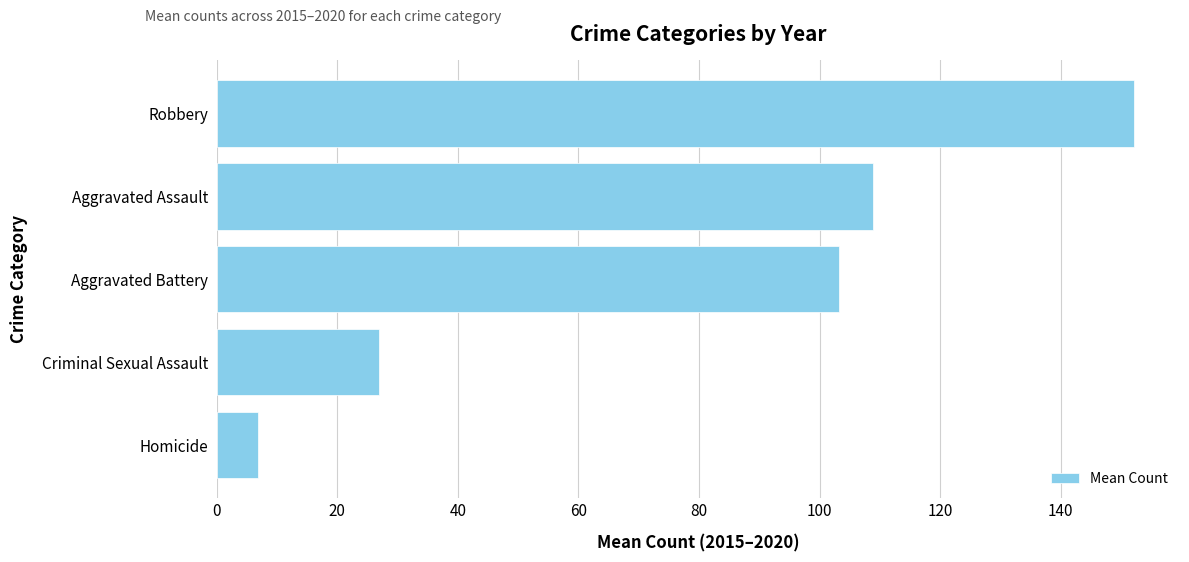

Count the number of values greater than 103.

3